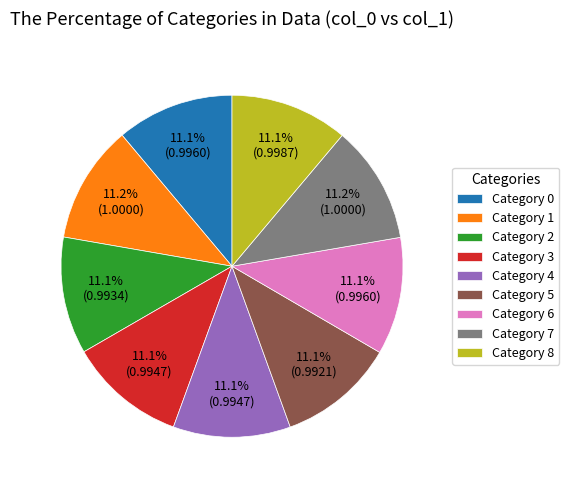

Count the number of slices in the pie.

9